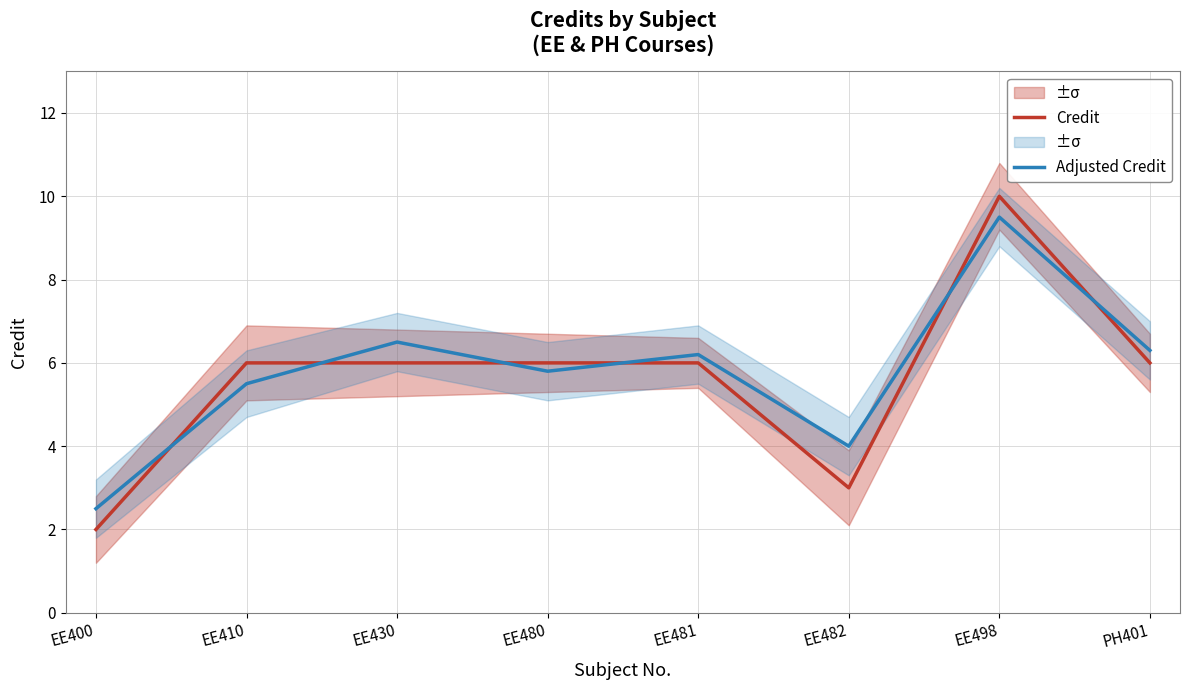

What is the minimum value shown in the chart?

2.0